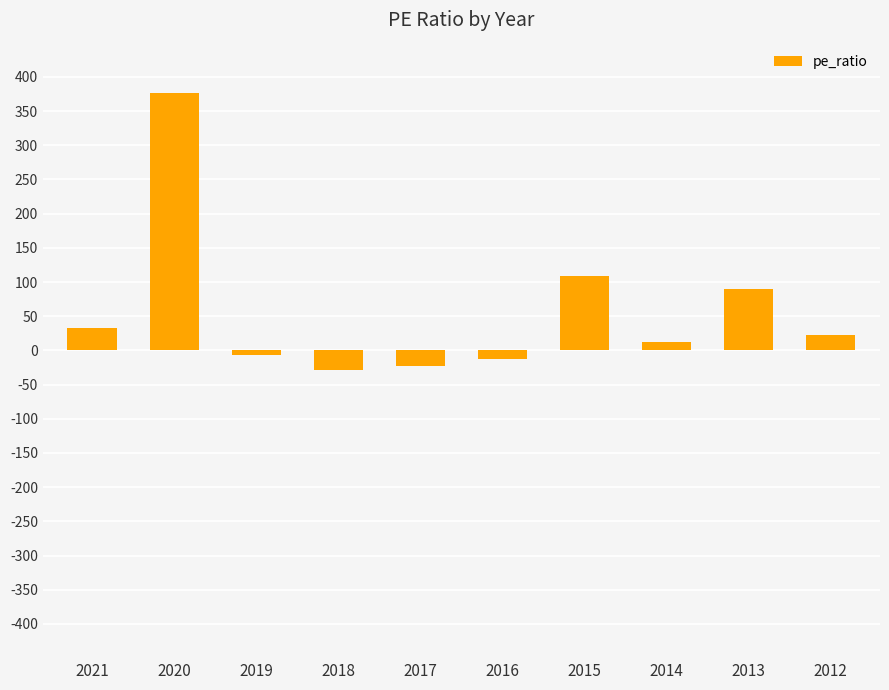

What is the difference between the maximum and minimum values?

405.8